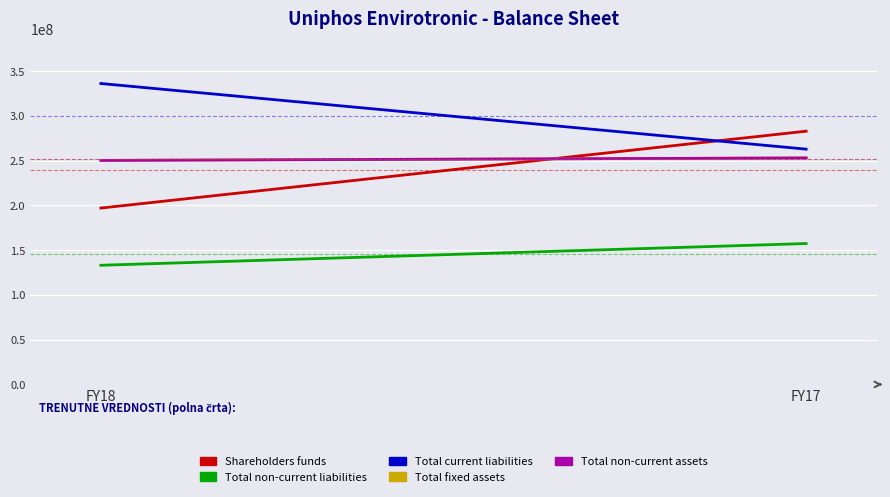

What is the smallest value displayed?

133113132